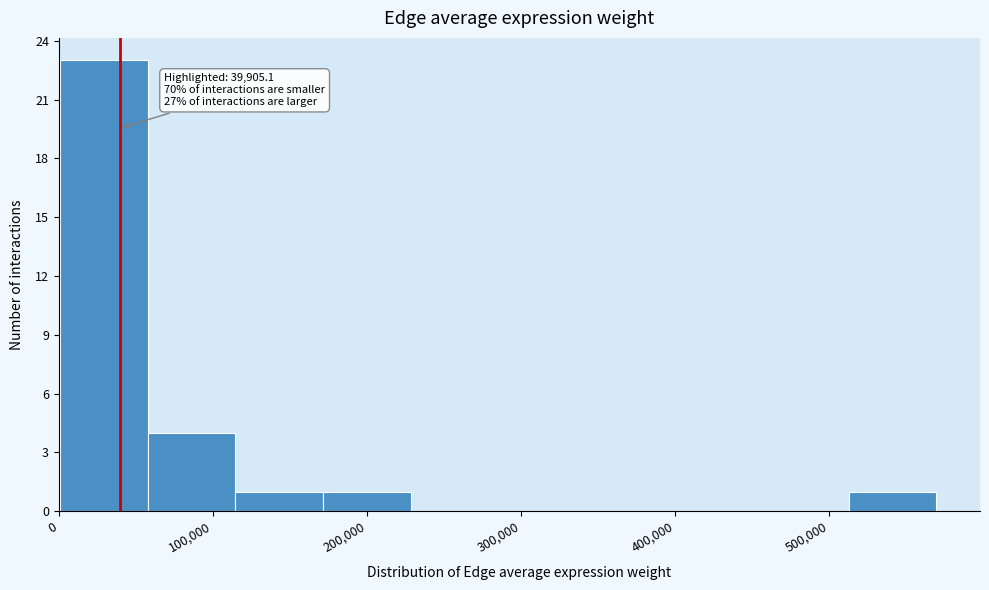

Over which range of the x-axis is the bar tallest?

0 to 60000